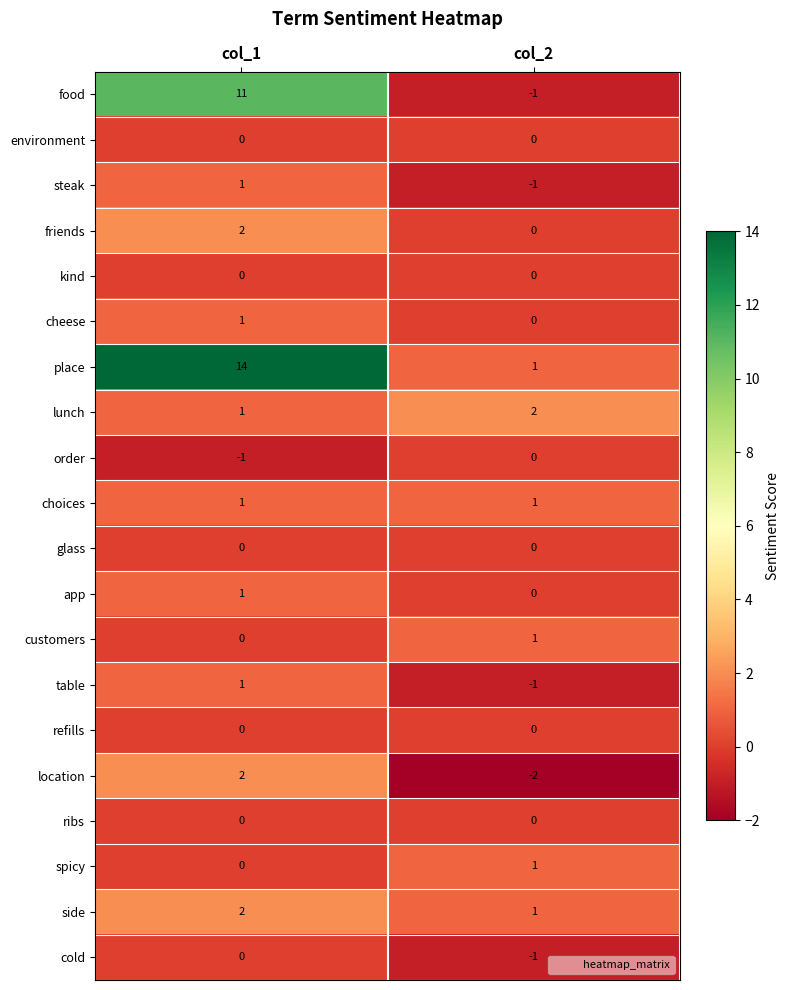

The value of side at col_1 is 2. True or false?

True